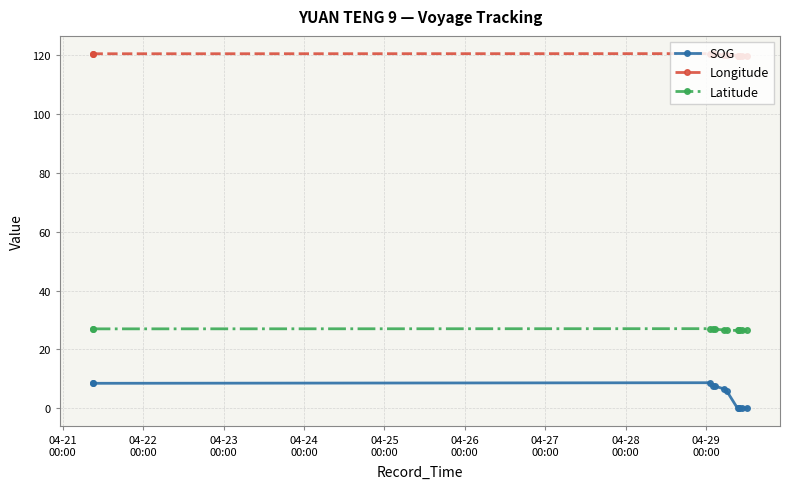

How many lines are shown in the chart?

3